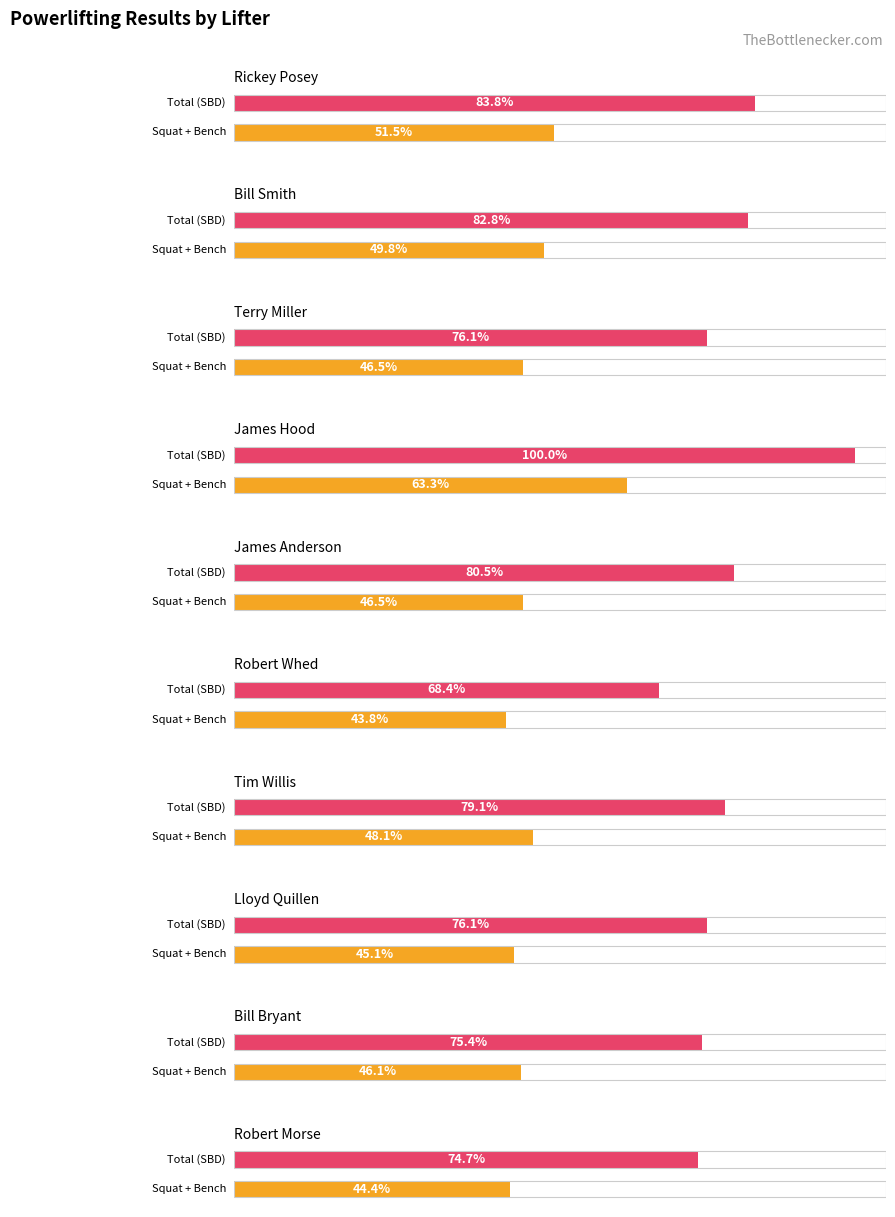

At which category is the sum across all series the highest?

James Hood